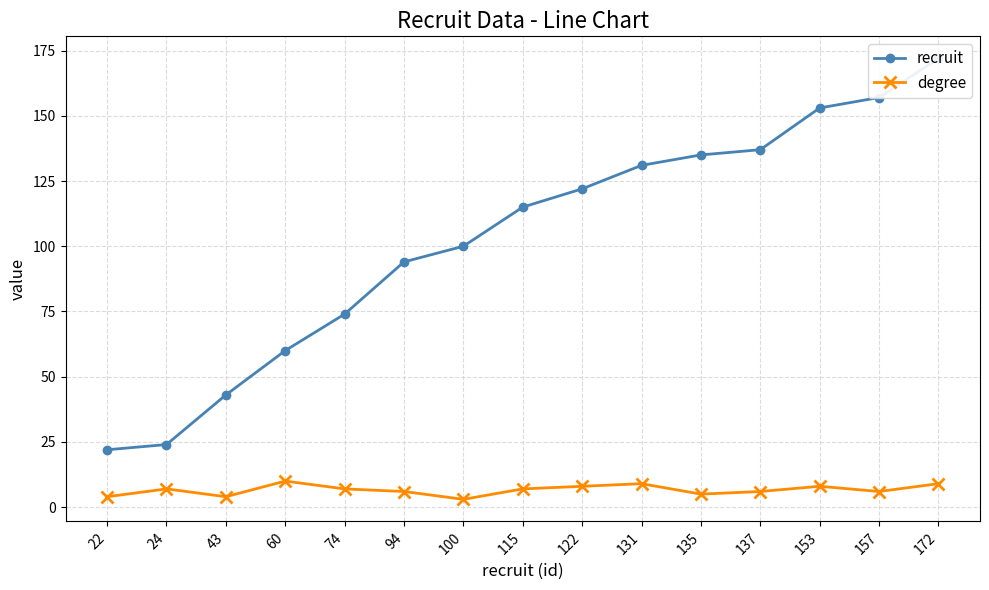

Rank the series by their average value, from lowest to highest.

degree, recruit